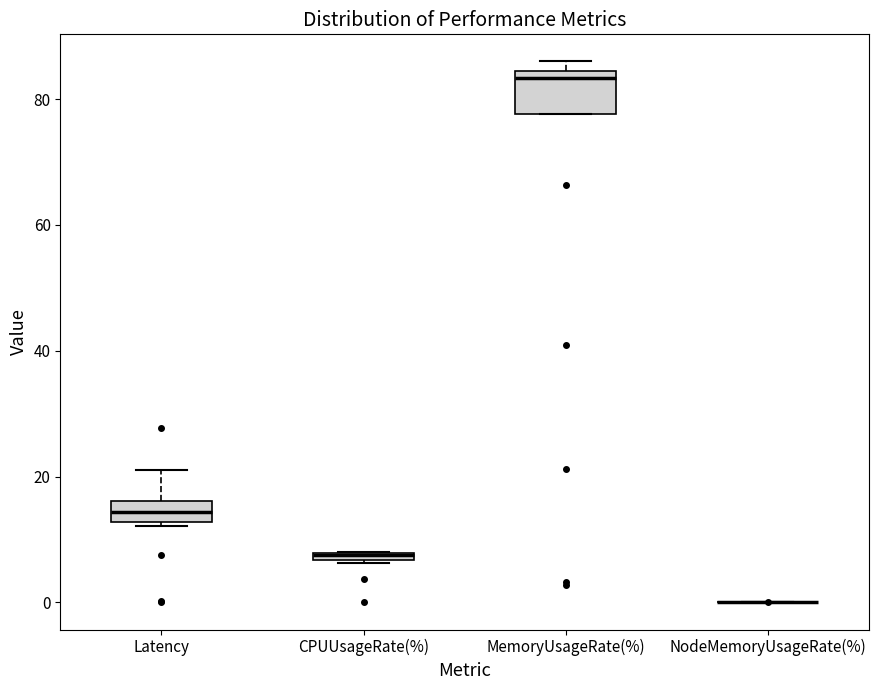

Which box is the tallest, from its lower edge to its upper edge?

MemoryUsageRate(%)